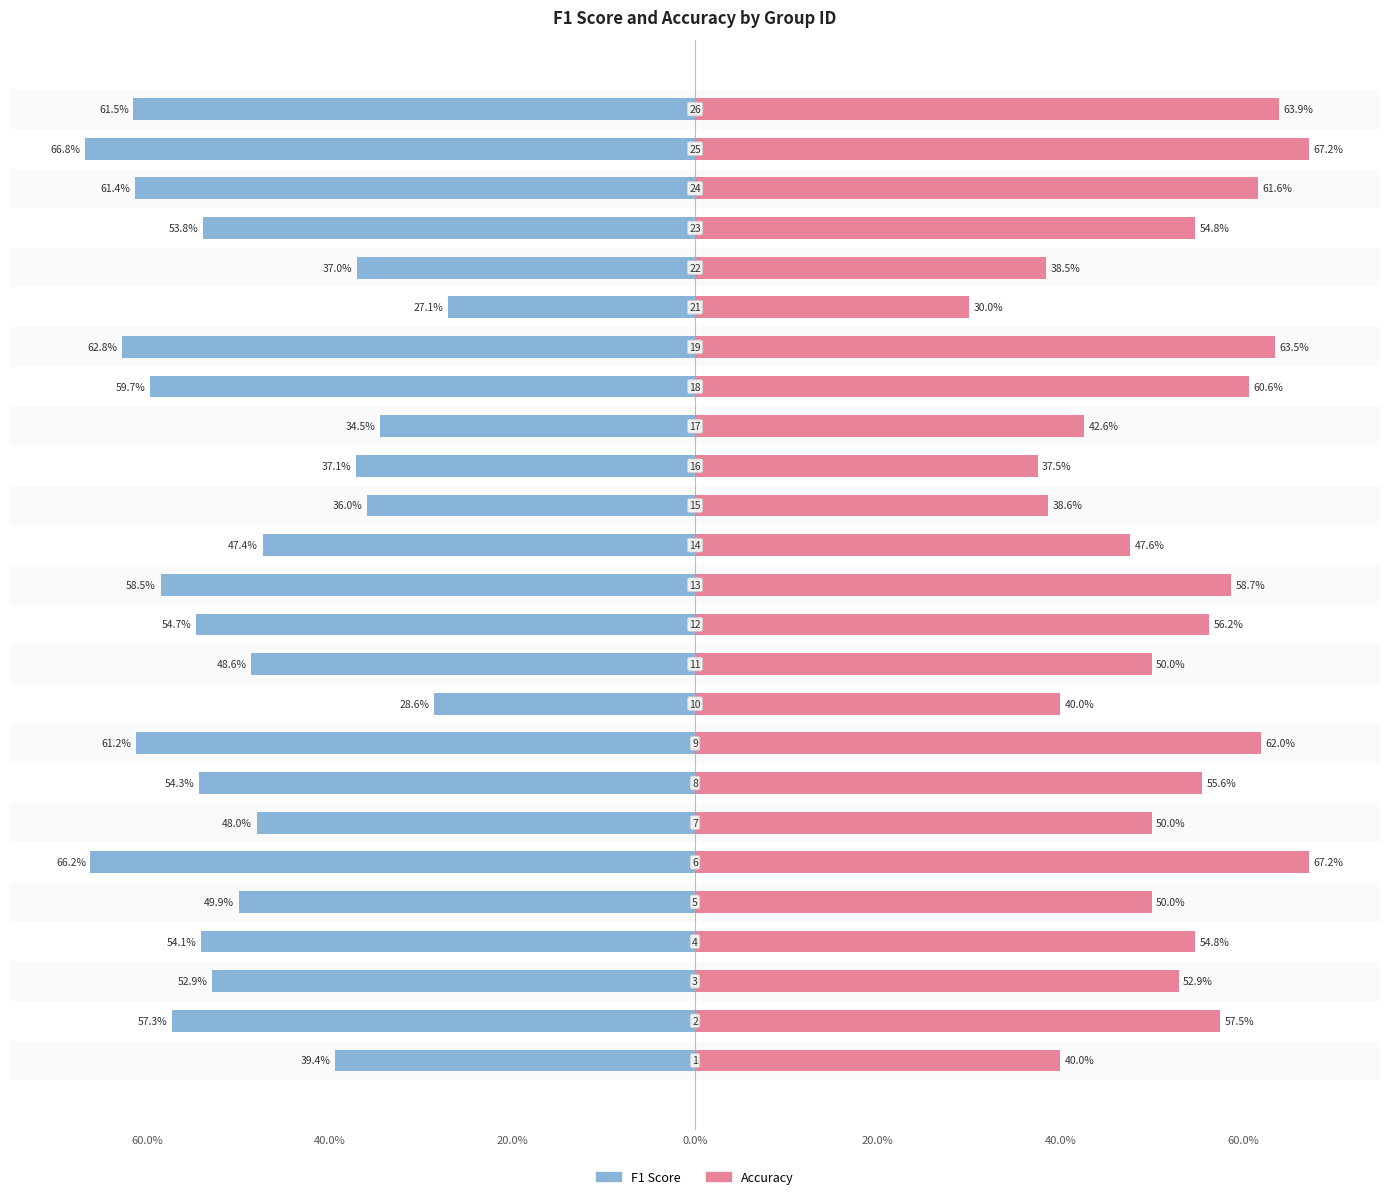

Reading right to left, what are all the values shown in this chart?

f1: -0.6	-0.7	-0.6	-0.5	-0.4	-0.3	-0.6	-0.6	-0.3	-0.4	-0.4	-0.5	-0.6	-0.5	-0.5	-0.3	-0.6	-0.5	-0.5	-0.7	-0.5	-0.5	-0.5	-0.6	-0.4
accuracy: 0.6	0.7	0.6	0.5	0.4	0.3	0.6	0.6	0.4	0.4	0.4	0.5	0.6	0.6	0.5	0.4	0.6	0.6	0.5	0.7	0.5	0.5	0.5	0.6	0.4